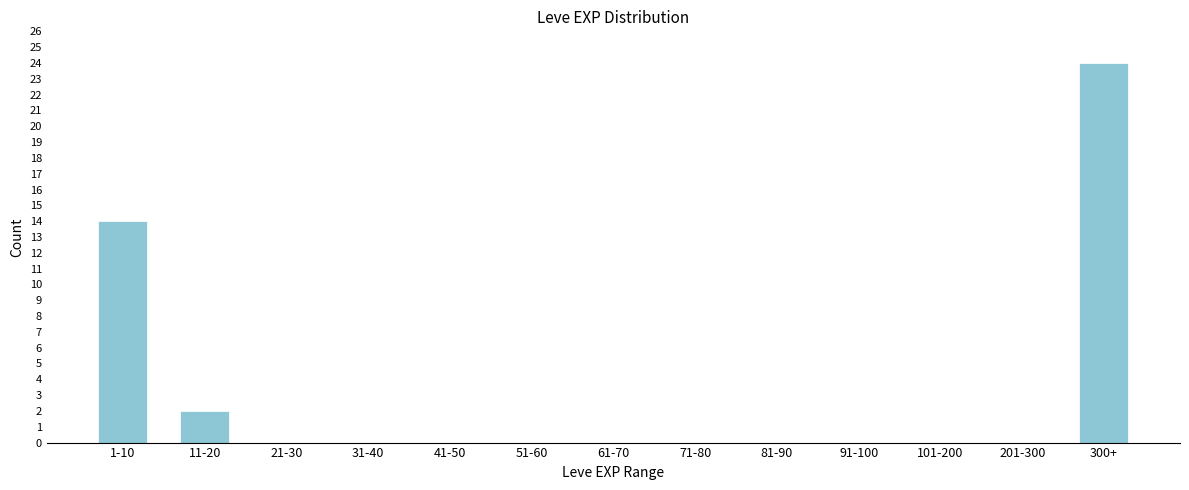

Reading left to right, transcribe all the data shown in this chart.

1-10=14	11-20=2	21-30=0	31-40=0	41-50=0	51-60=0	61-70=0	71-80=0	81-90=0	91-100=0	101-200=0	201-300=0	300+=24